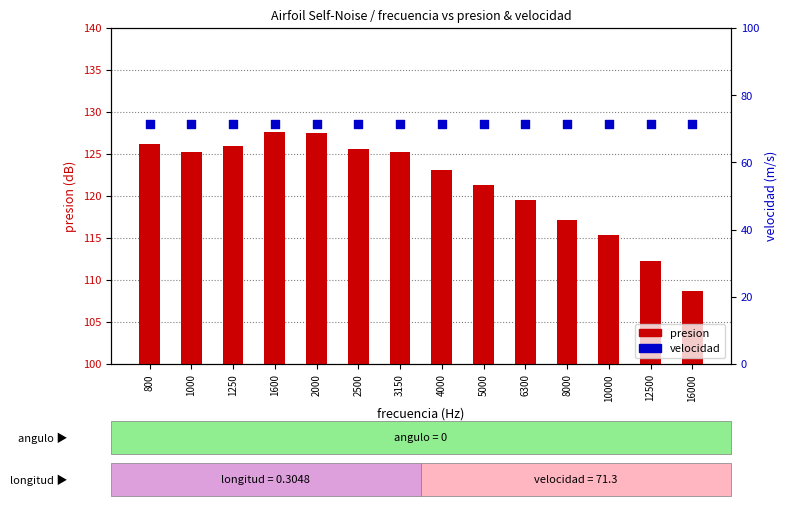

Which series contains the highest Y value?

presion